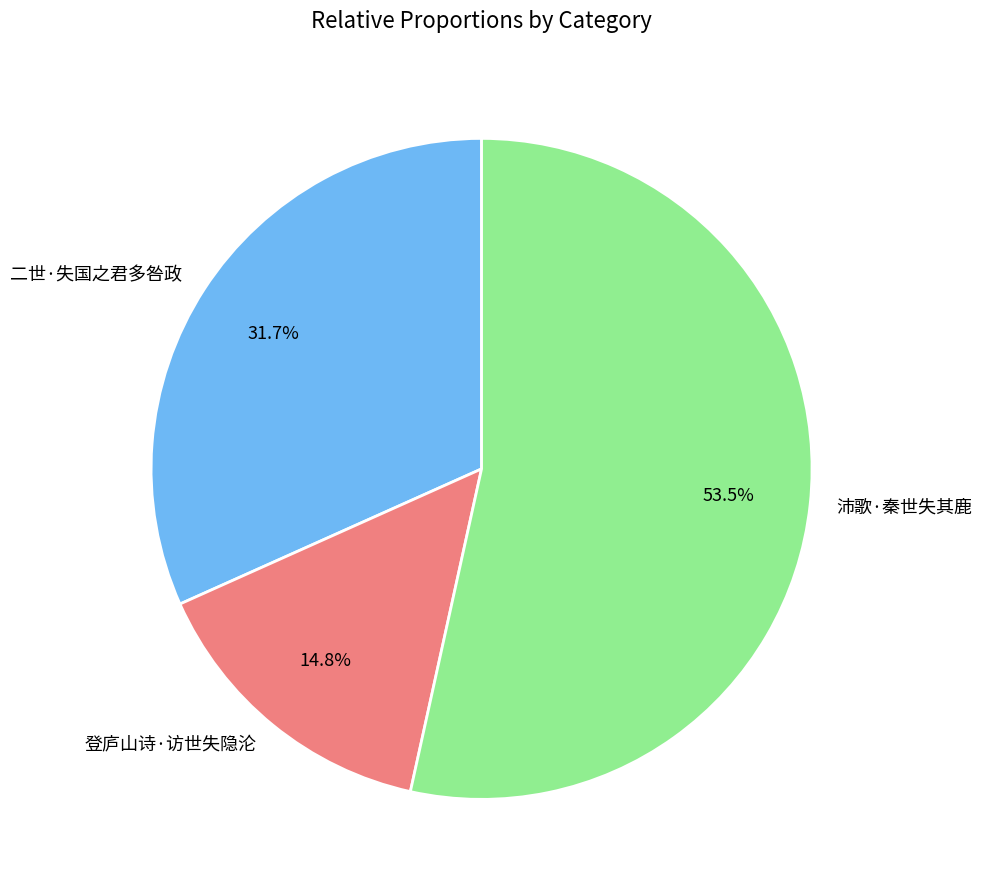

Rank the categories by value from lowest to highest.

登庐山诗·访世失隐沦, 二世·失国之君多咎政, 沛歌·秦世失其鹿